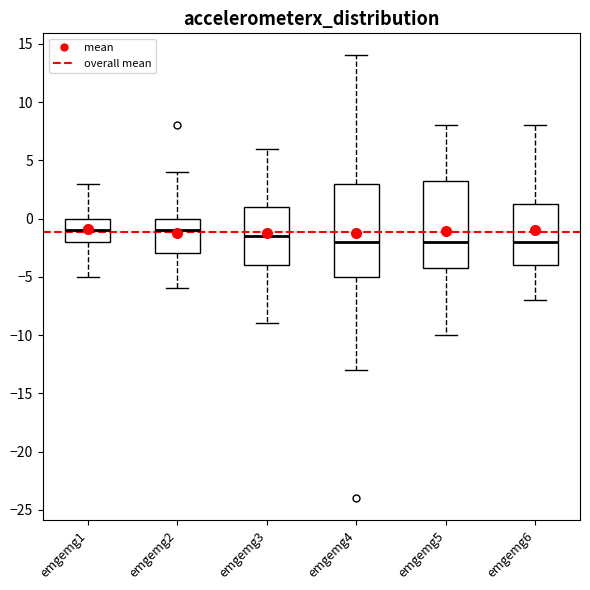

Comparing the boxes themselves (not the whiskers), which one is the tallest?

emgemg4